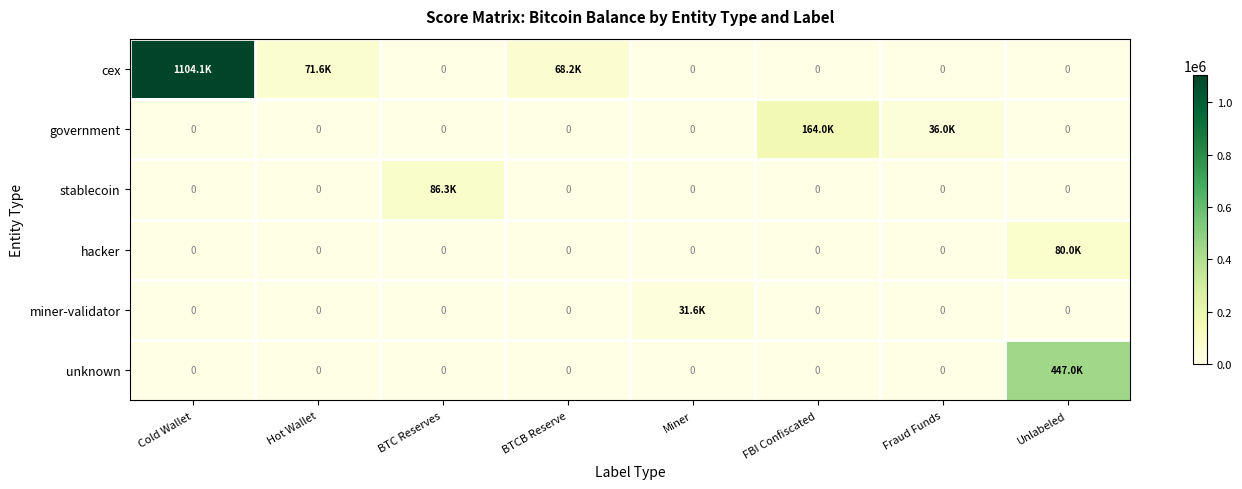

Which category has the lowest value across all series?

BTC Reserves